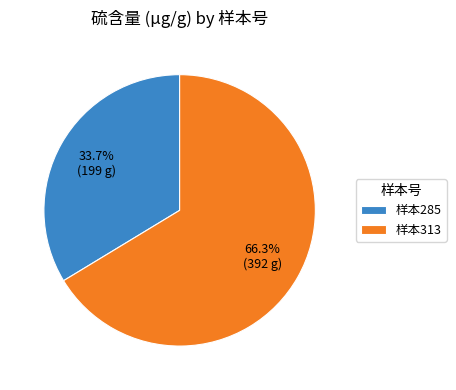

What is the smallest slice in the pie chart?

样本285